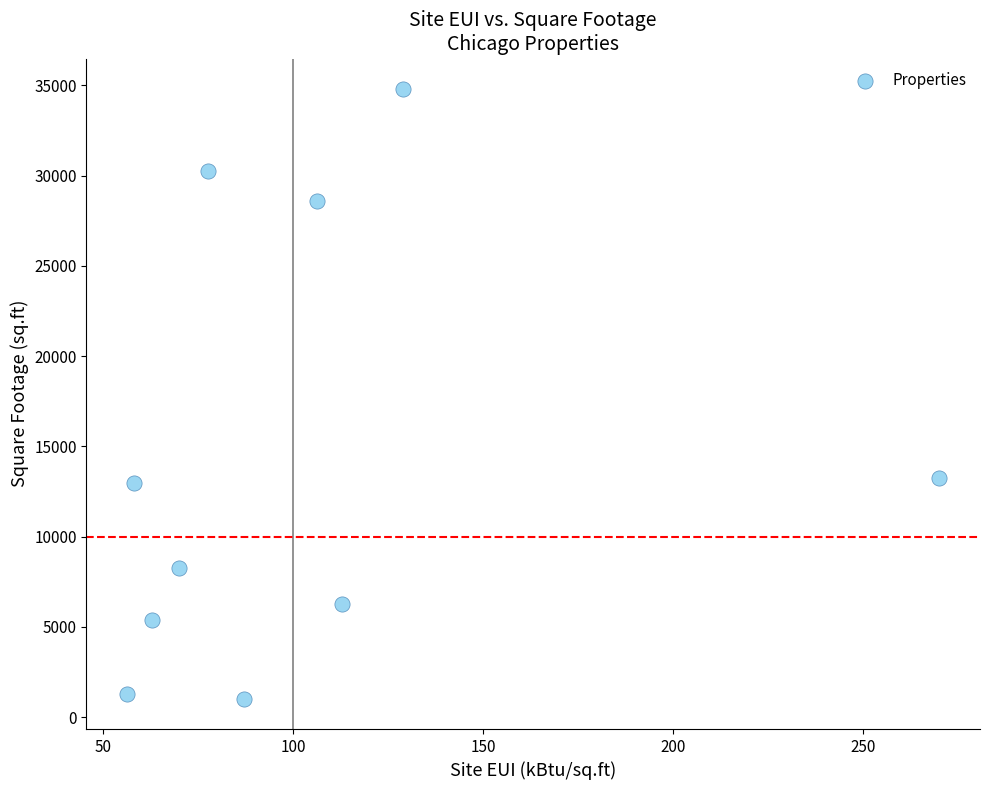

What is the range of Y values (max minus min)?

33764